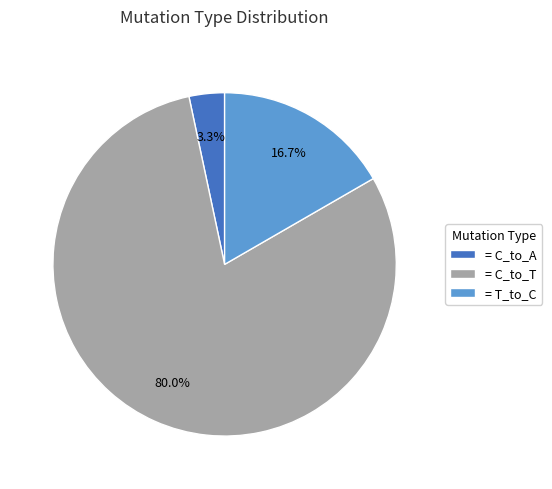

Does = T_to_C represent more than half of the total?

No